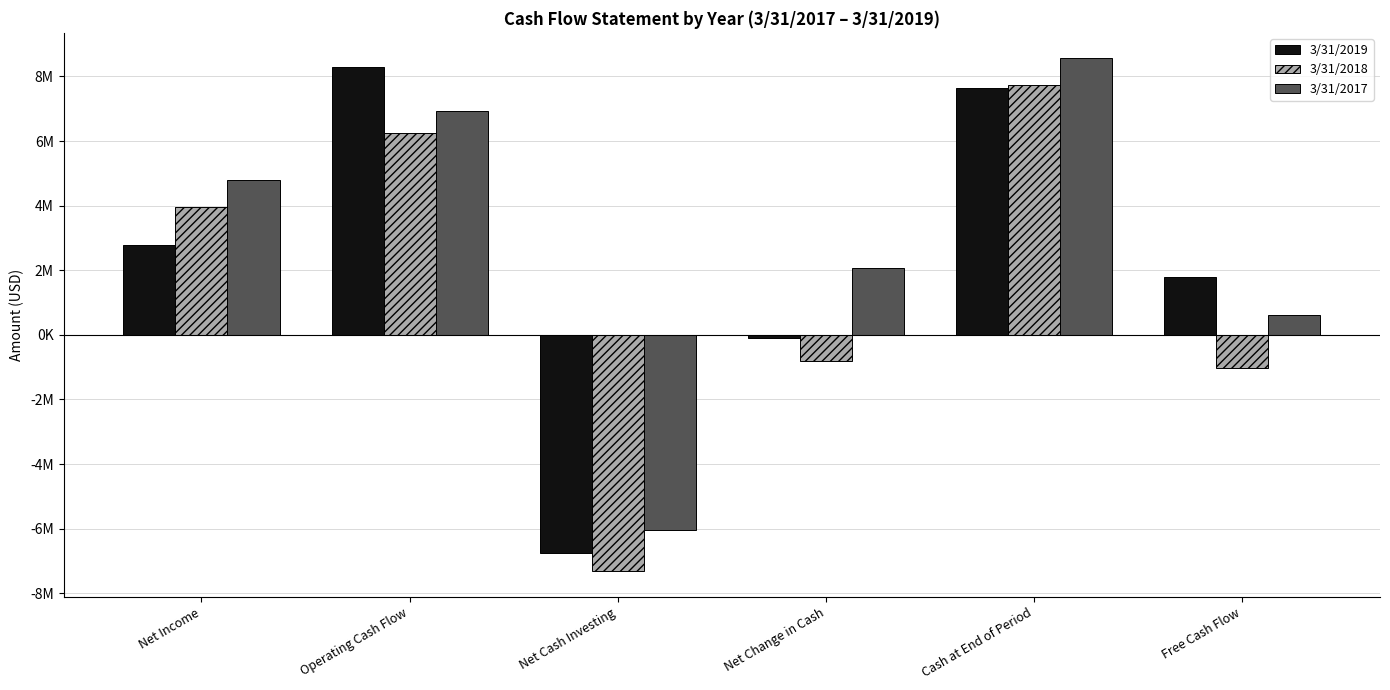

The 3/31/2018 series shows -11439441 at Net Cash Investing. True or false?

False